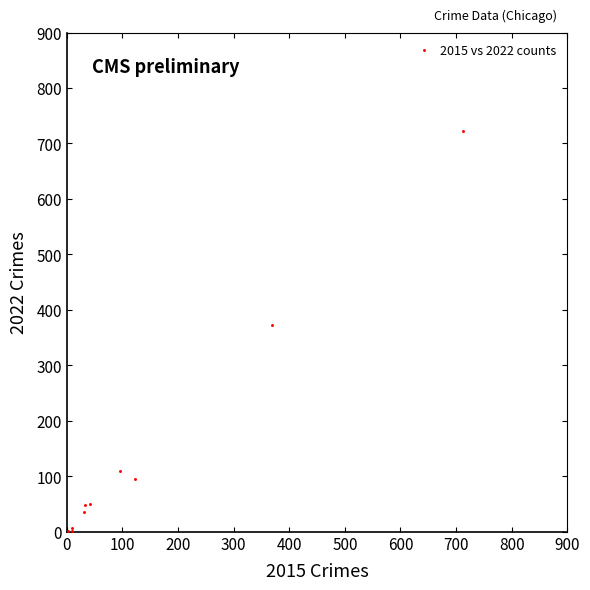

What Y value in the scatter plot is closest to 362?

372